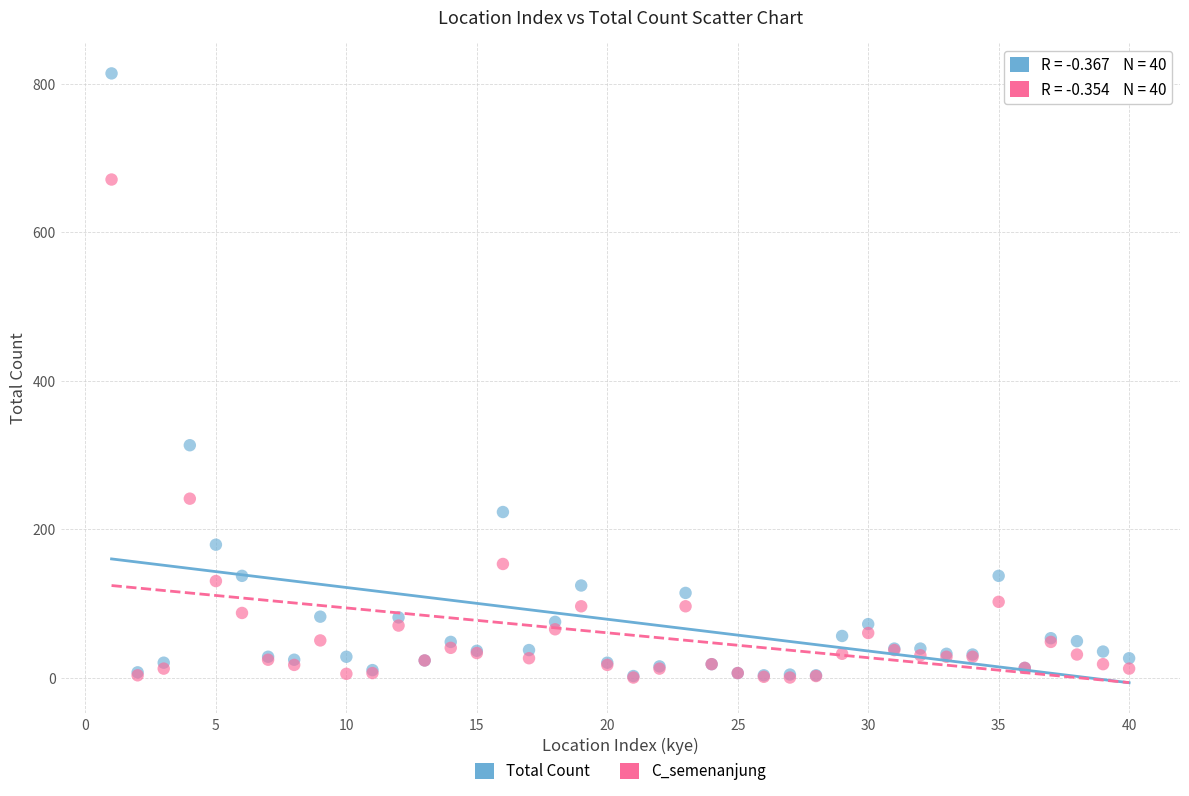

What are all the series names shown in the legend?

Total Count, C_semenanjung